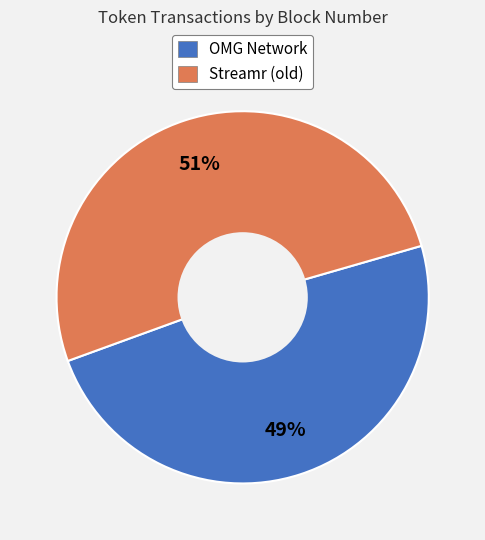

Is it true that Streamr (old) is 51% of the pie?

True